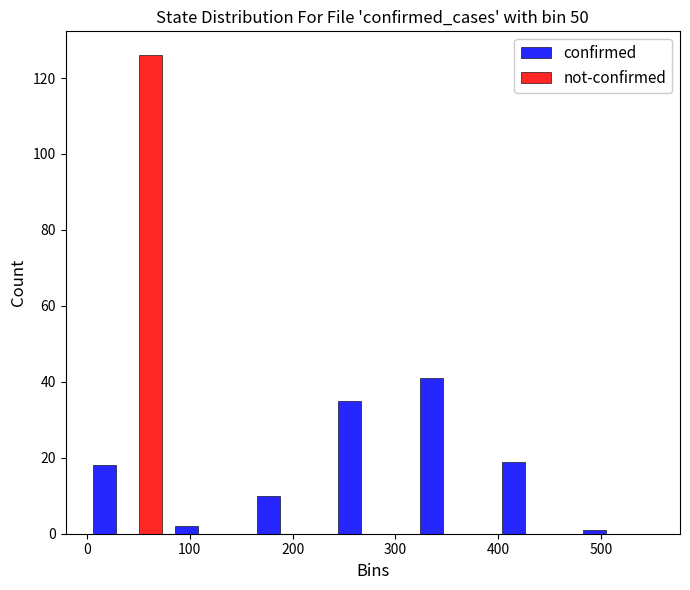

Reading left to right, transcribe this chart: for each range on the x-axis, give the height of each series' bar. Neither the bar edges nor the heights are printed on the chart, so give them approximately, as read against the axes.

0 to 80: confirmed=18	not-confirmed=126
80 to 160: confirmed=2	not-confirmed=0
160 to 240: confirmed=10	not-confirmed=0
240 to 320: confirmed=36	not-confirmed=0
320 to 400: confirmed=42	not-confirmed=0
400 to 480: confirmed=20	not-confirmed=0
480 to 560: confirmed=under 2	not-confirmed=0